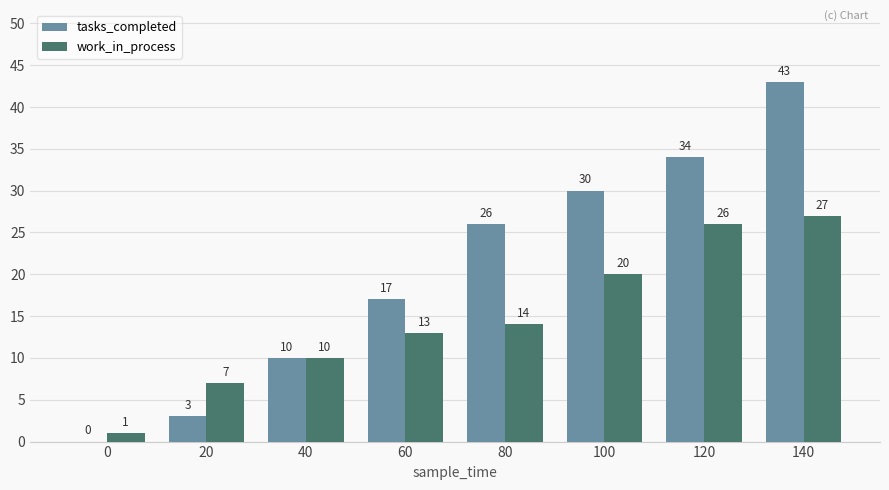

Where is tasks_completed nearest to the value 21?

60